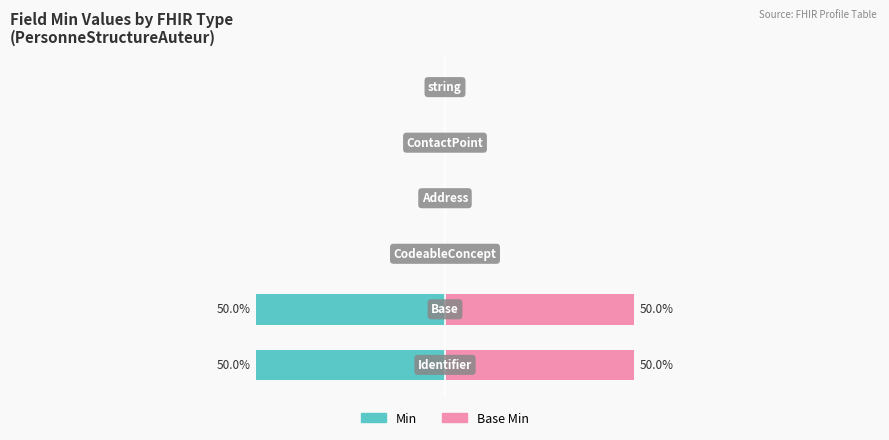

What is the difference between the maximum and minimum values in the Base Min series?

50